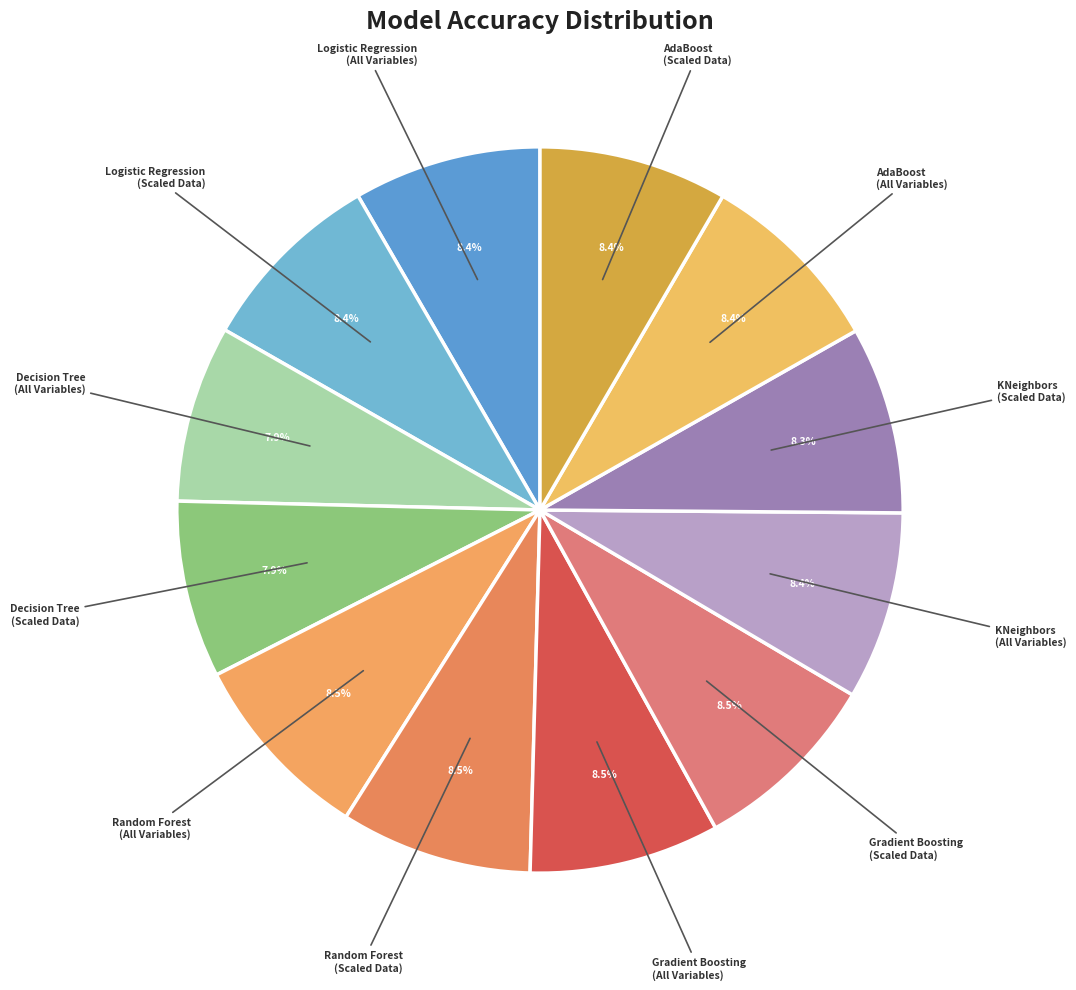

How many segments does this pie chart have?

12